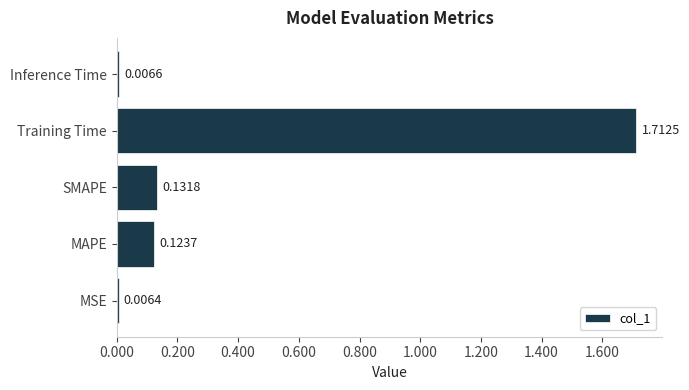

Between MAPE and MSE, which is larger?

MAPE